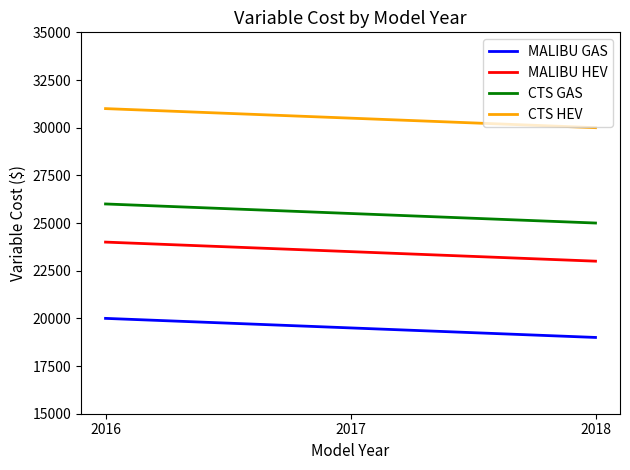

Rank the series by their maximum value, from lowest to highest.

MALIBU GAS, MALIBU HEV, CTS GAS, CTS HEV